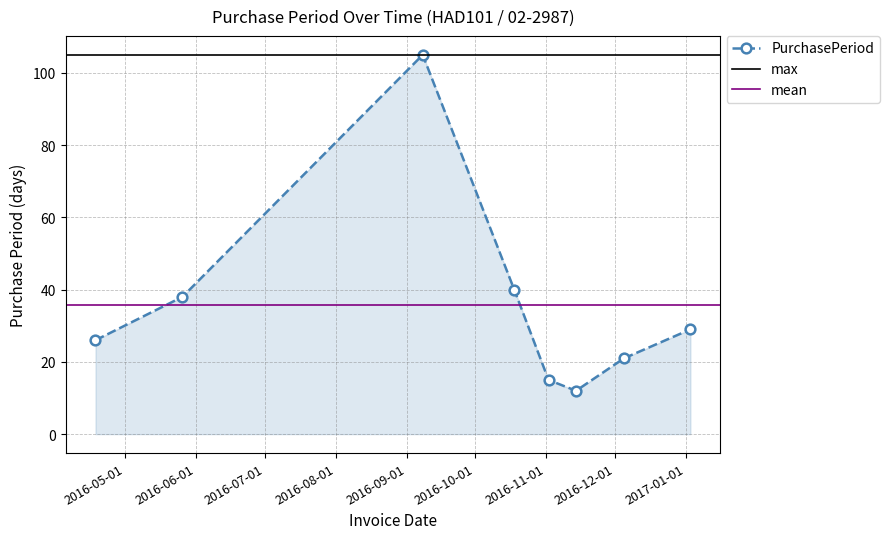

True or false: the data has more than 2 interior local peaks.

False